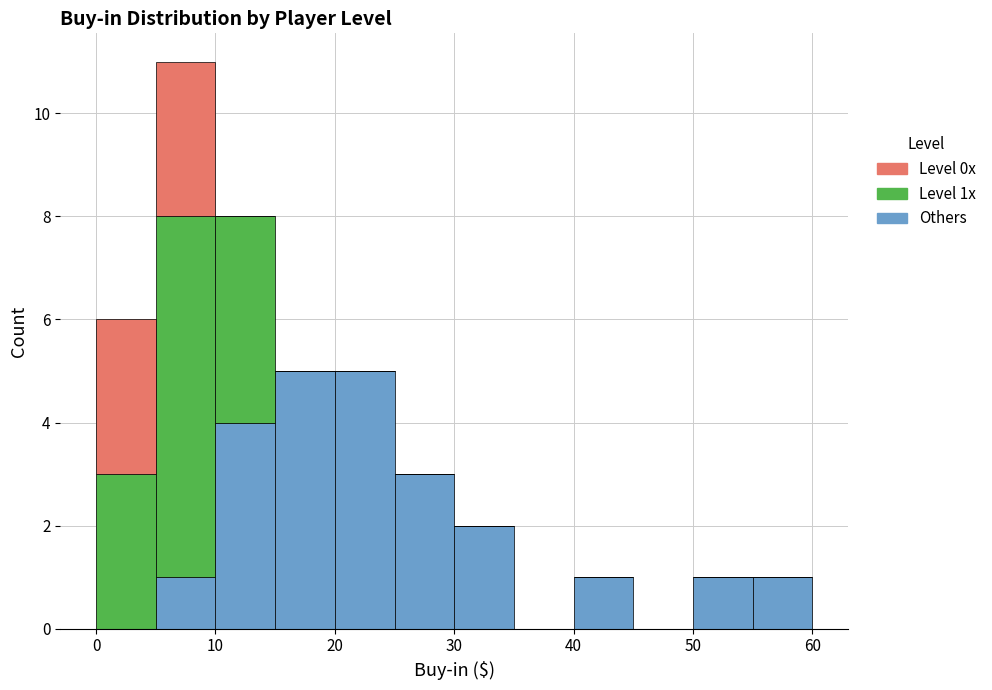

Which range on the x-axis has the tallest stacked bar (by total height)?

5 to 10